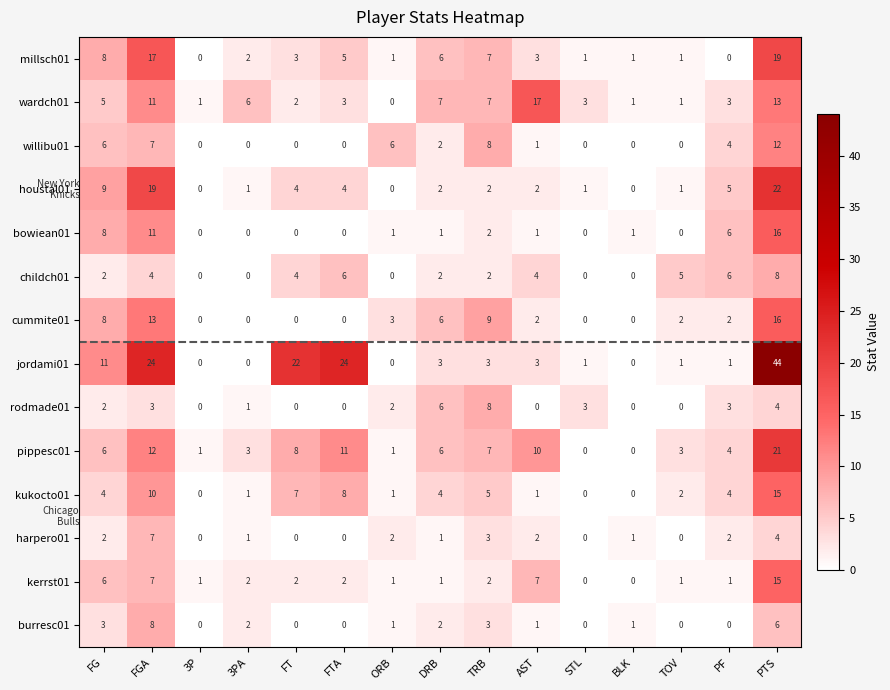

What value does the childch01 series have at FT?

4